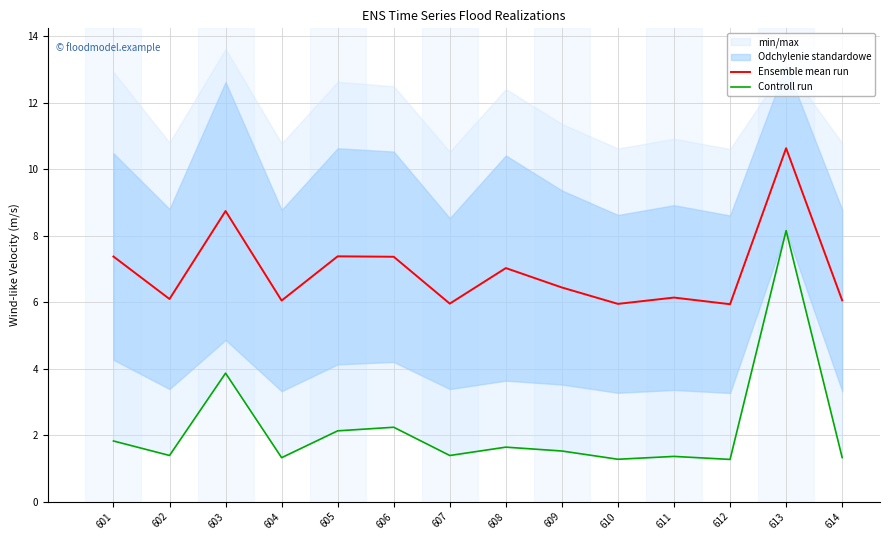

True or false: Controll run and Ensemble mean run cross at least once.

False